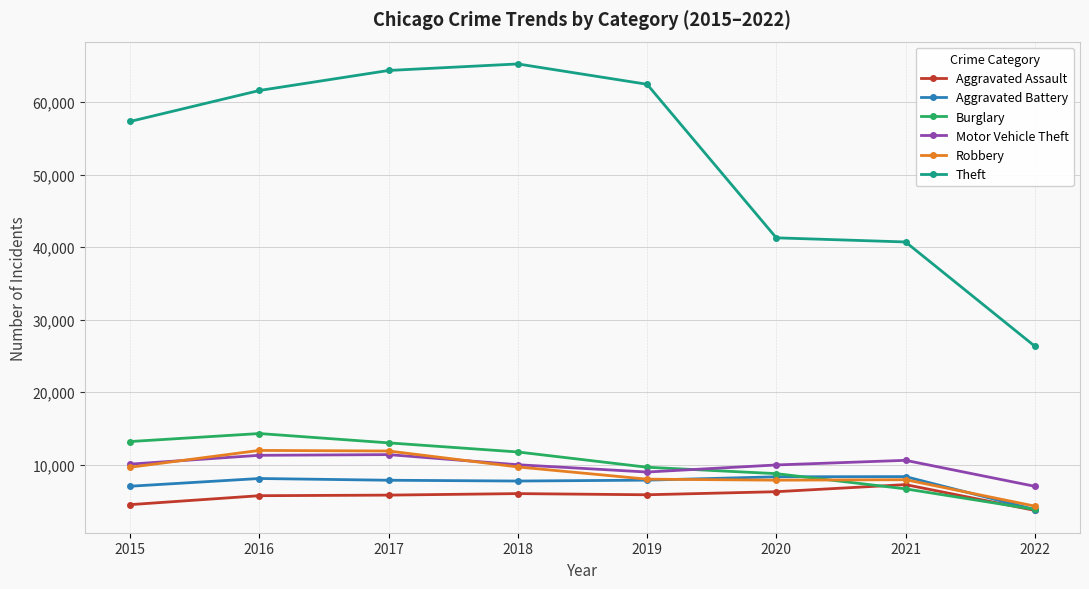

How many times do Motor Vehicle Theft and Burglary cross each other?

1